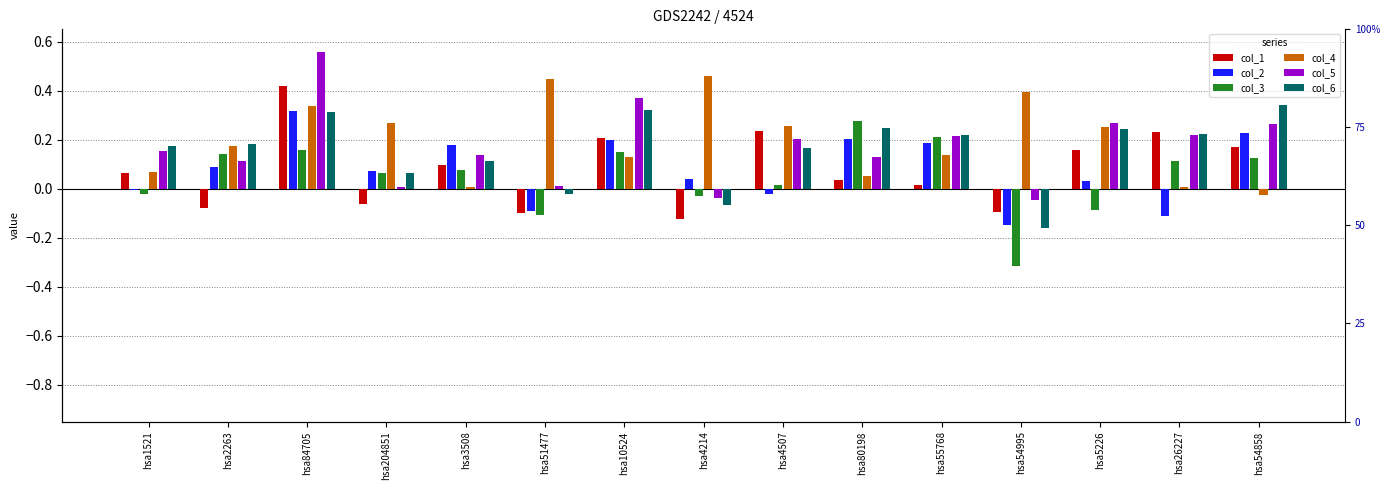

Which category has the lowest value in the col_6 series?

hsa54995